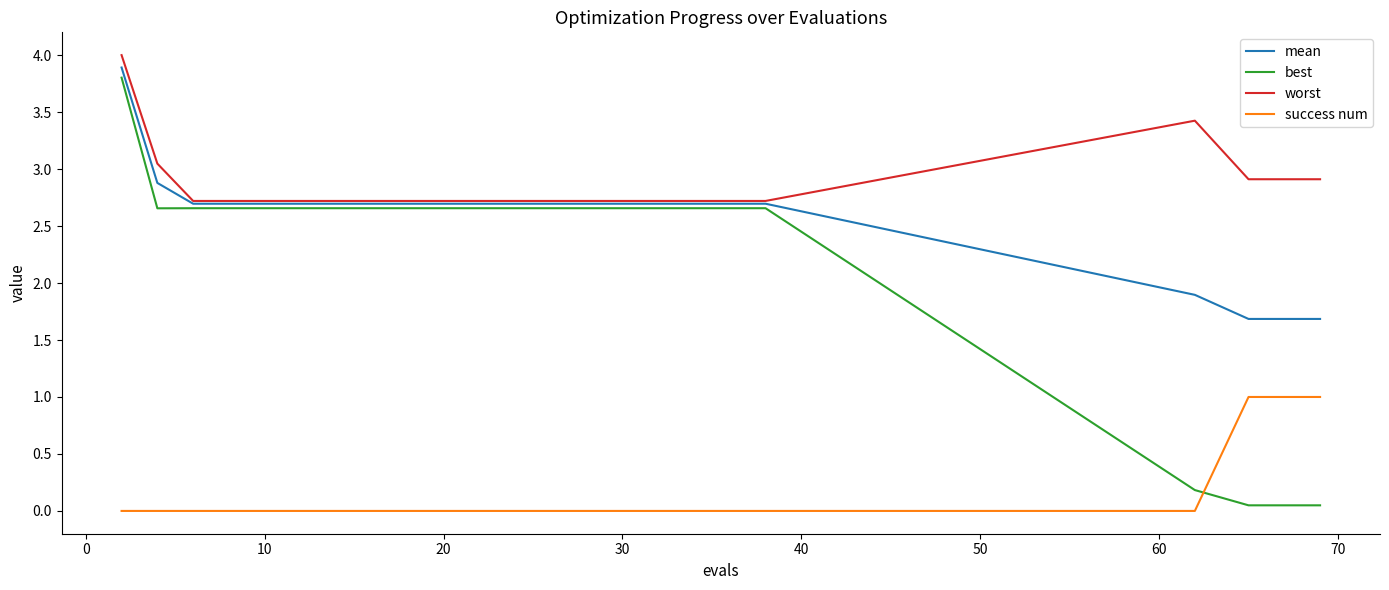

True or false: worst and best intersect in this chart.

False